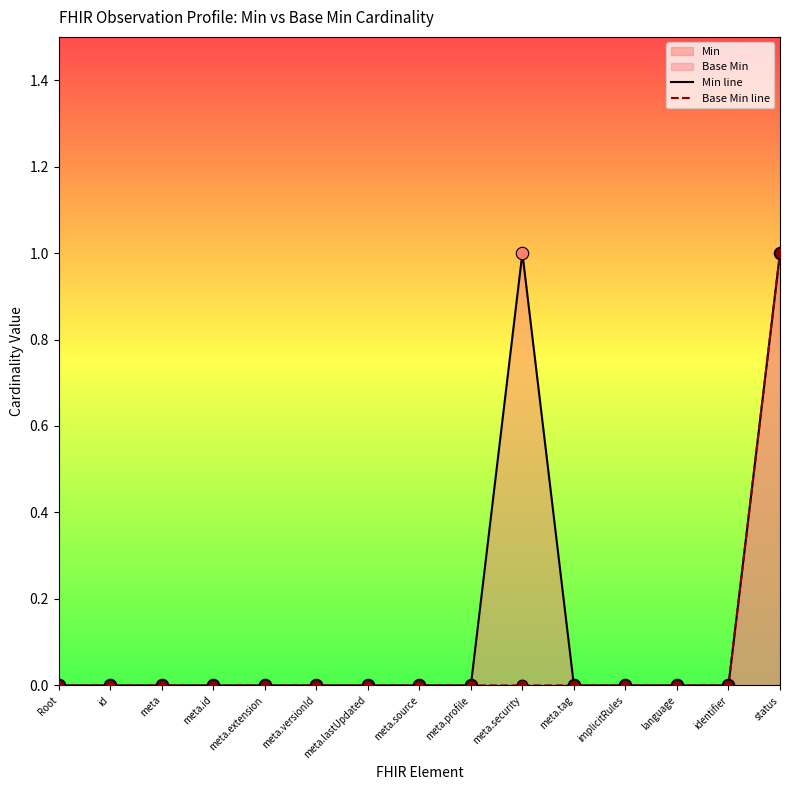

Which series has the largest Y range (max minus min)?

Min line